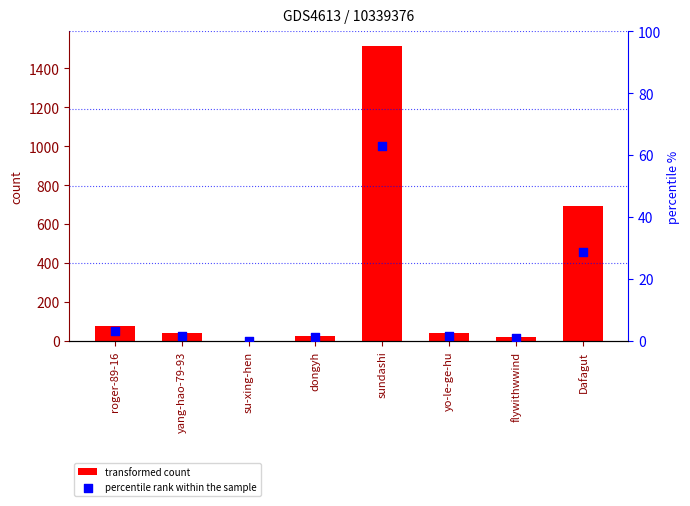

At which category is the sum across all series the highest?

sundashi